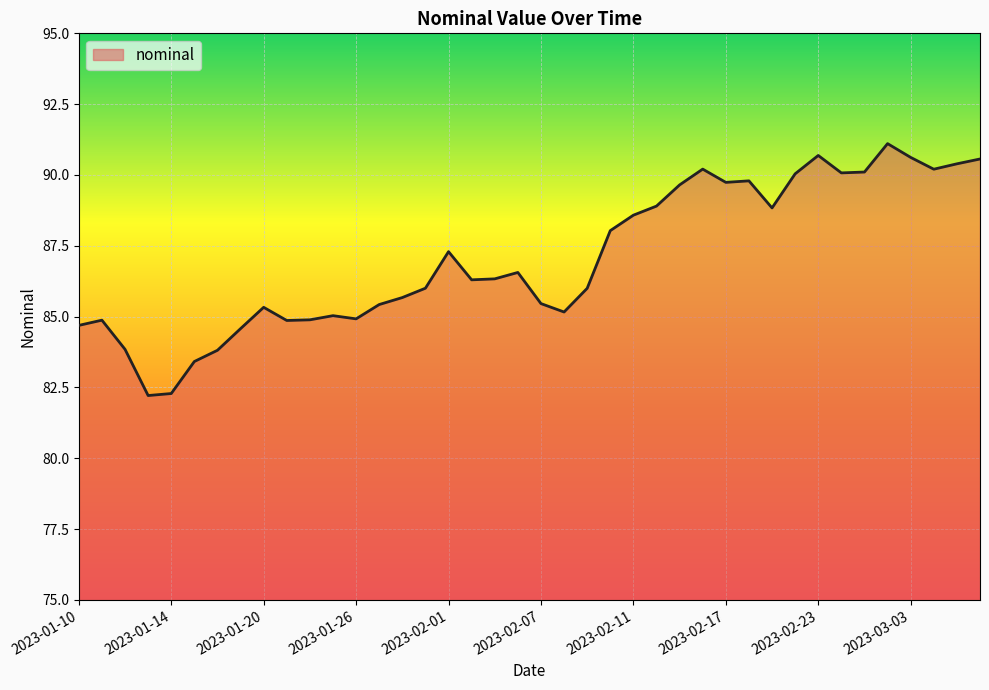

What is the difference between the maximum and minimum values?

8.9